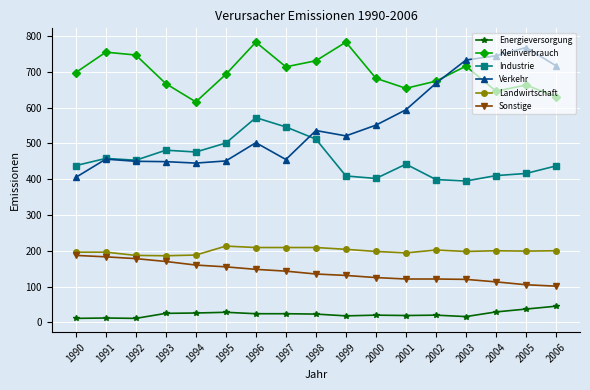

How many interior local peaks does the Kleinverbrauch series have?

5